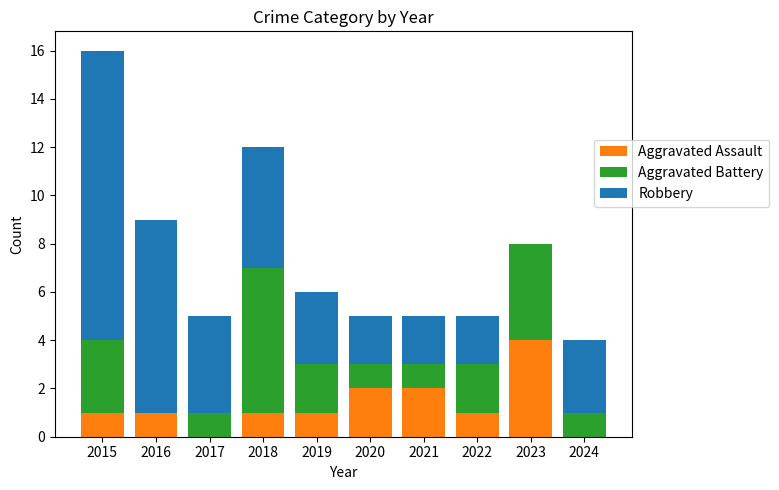

The Aggravated Assault series shows 1 at 2022. True or false?

True